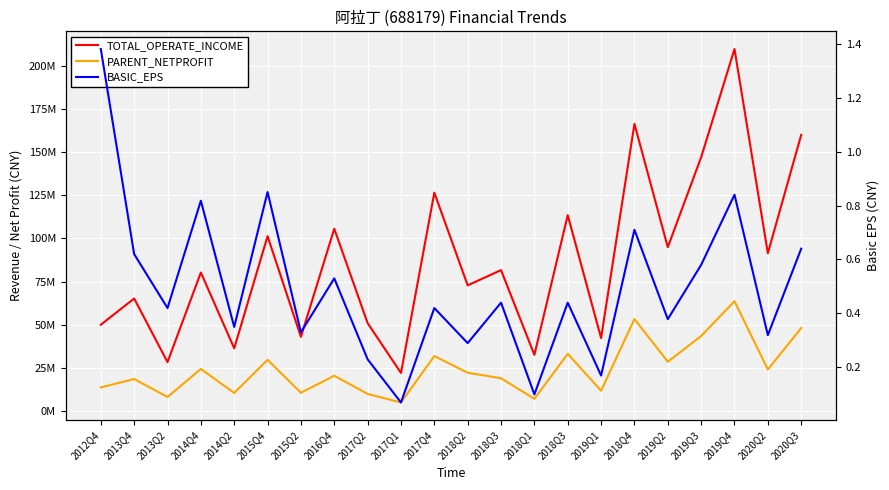

Which series has the largest total across all categories?

TOTAL_OPERATE_INCOME